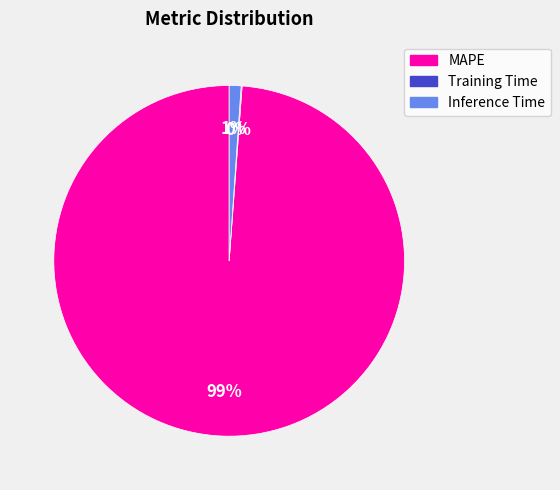

Which slice is the largest?

MAPE